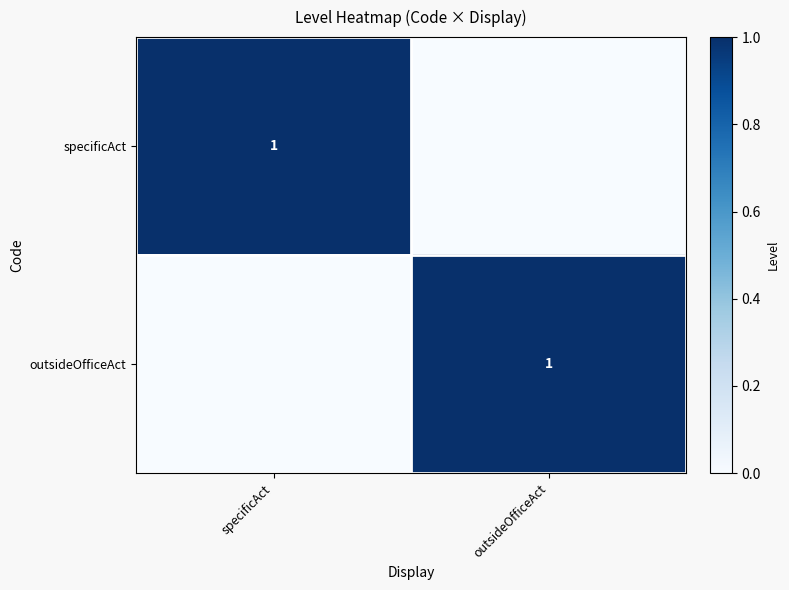

True or false: specificAct has a value of 1 at specificAct.

True